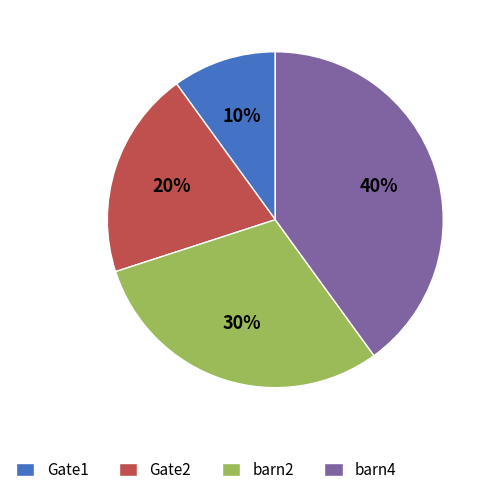

Is the sum of barn4 and Gate2 greater than half?

Yes